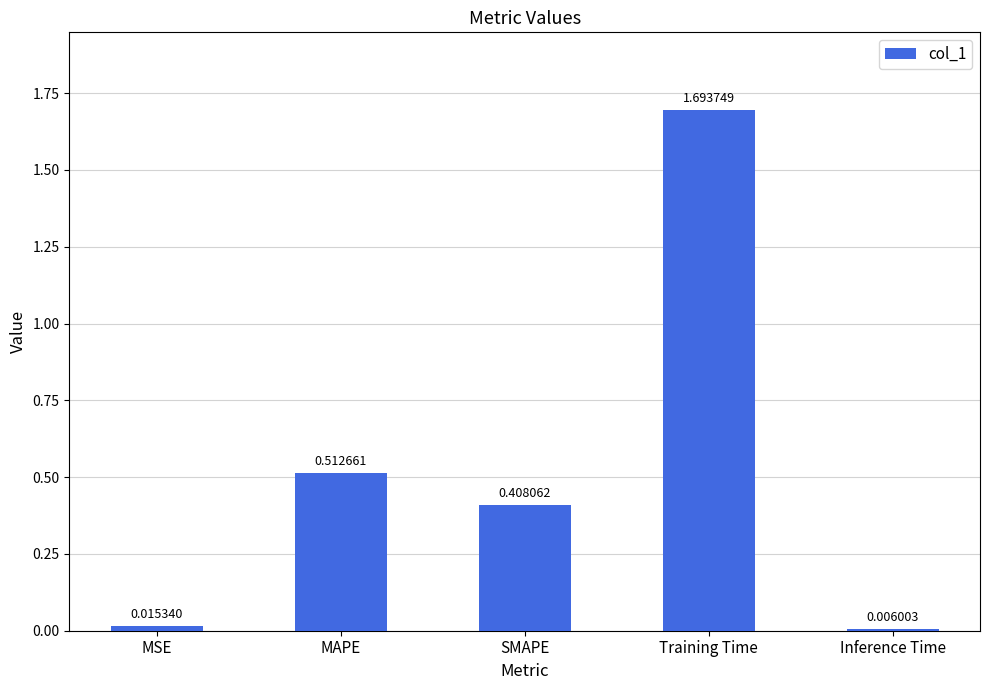

Count the number of categories in the chart.

5